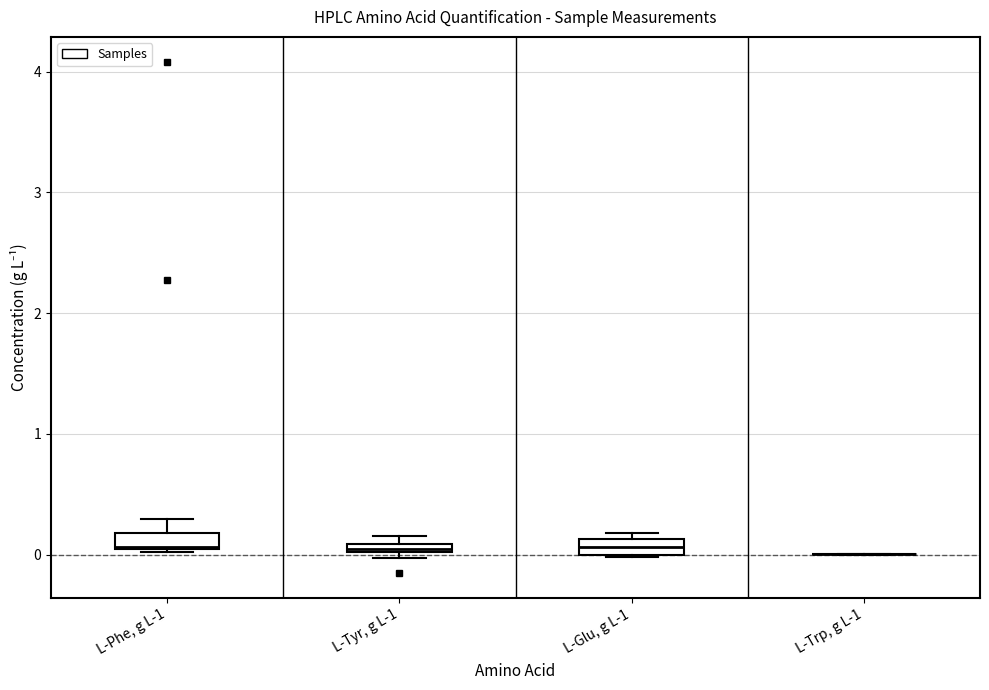

Where is the upper edge of the box for L-Glu, g L-1 on the y-axis? The values are not printed on the chart, so give them approximately, as read against the axis.

0.1